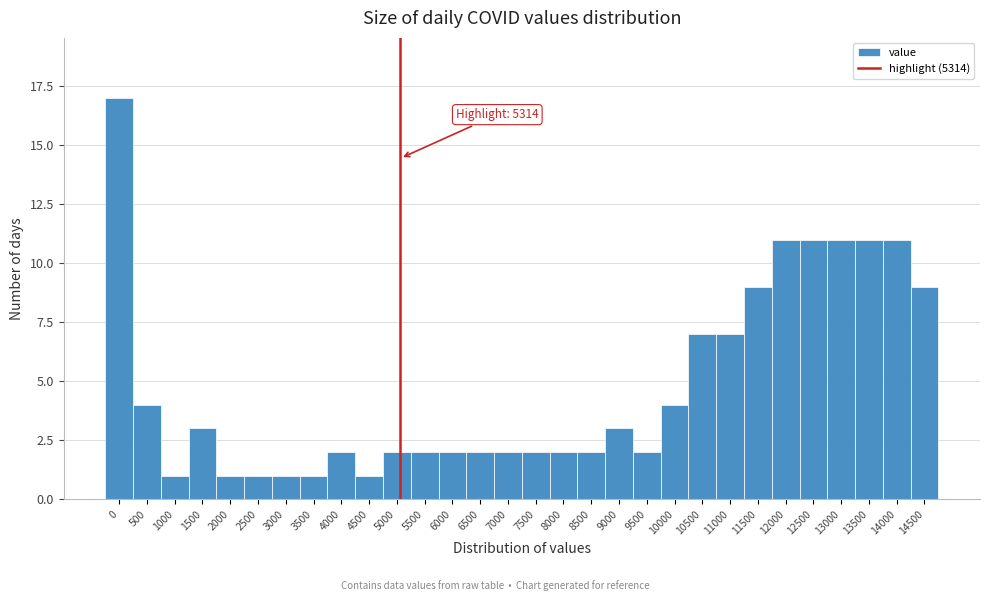

Reading left to right, extract all data points from this chart.

0=17	500=4	1000=1	1500=3	2000=1	2500=1	3000=1	3500=1	4000=2	4500=1	5000=2	5500=2	6000=2	6500=2	7000=2	7500=2	8000=2	8500=2	9000=3	9500=2	10000=4	10500=7	11000=7	11500=9	12000=11	12500=11	13000=11	13500=11	14000=11	14500=9